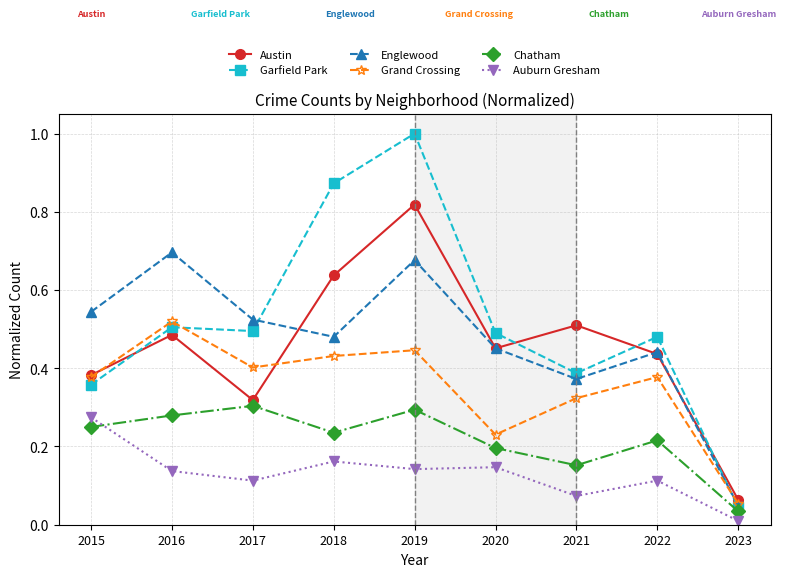

Which category has the lowest value across all series?

2023